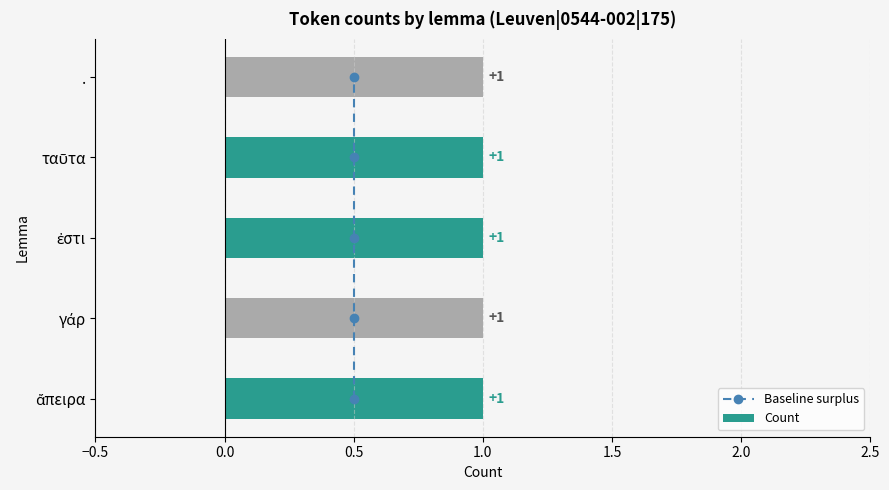

Which series has the largest range (max minus min)?

Baseline surplus